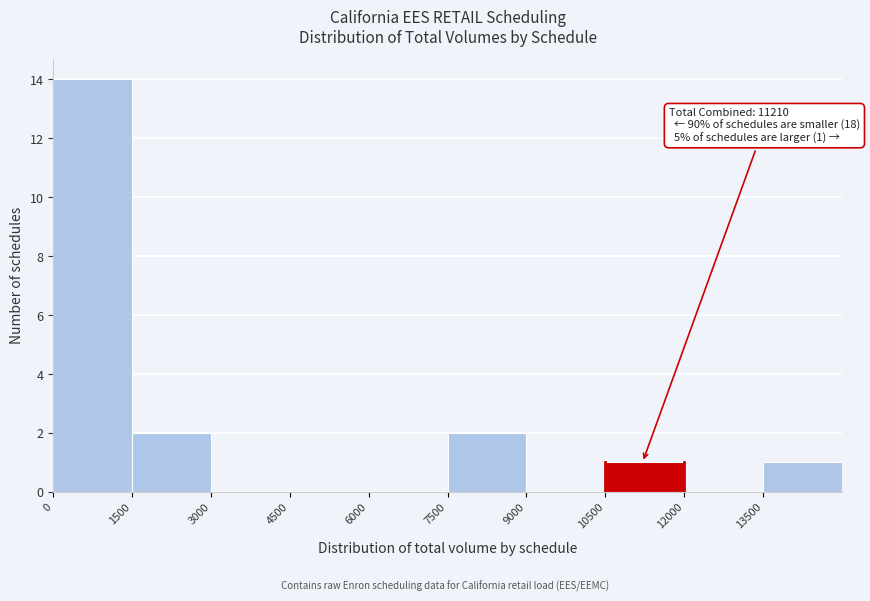

Over which range of the x-axis is the bar tallest?

0 to 1500